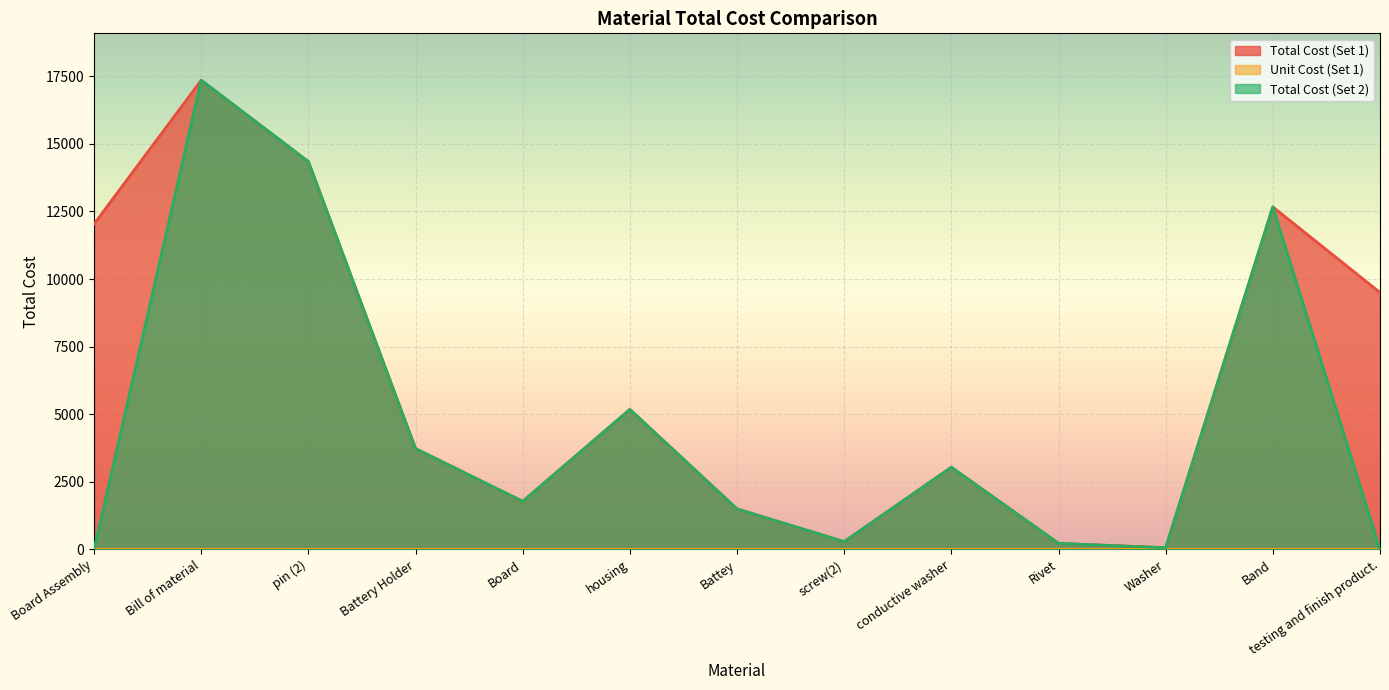

Rank the series at conductive washer from highest to lowest value.

Total Cost (Set 1), Total Cost (Set 2), Unit Cost (Set 1)